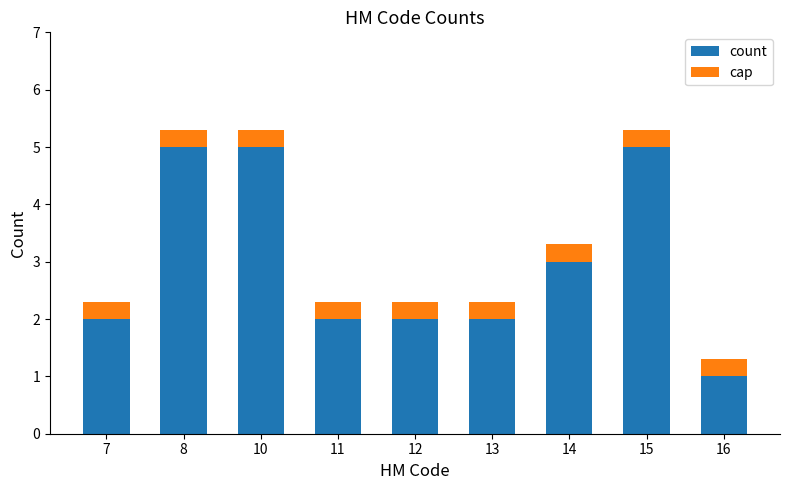

What is the value of the 9th bar from the left?

1